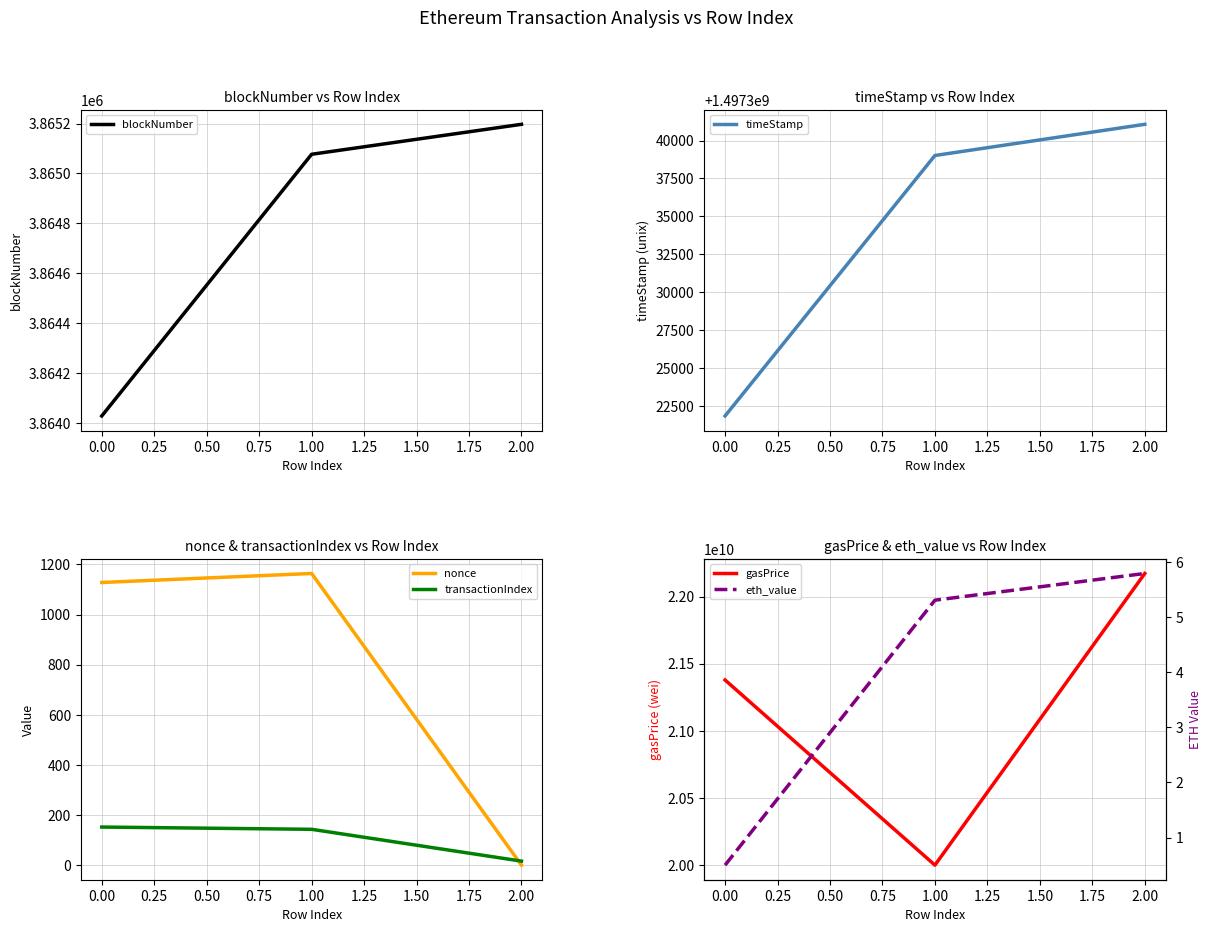

The value of nonce at 2.00 is -497. True or false?

False